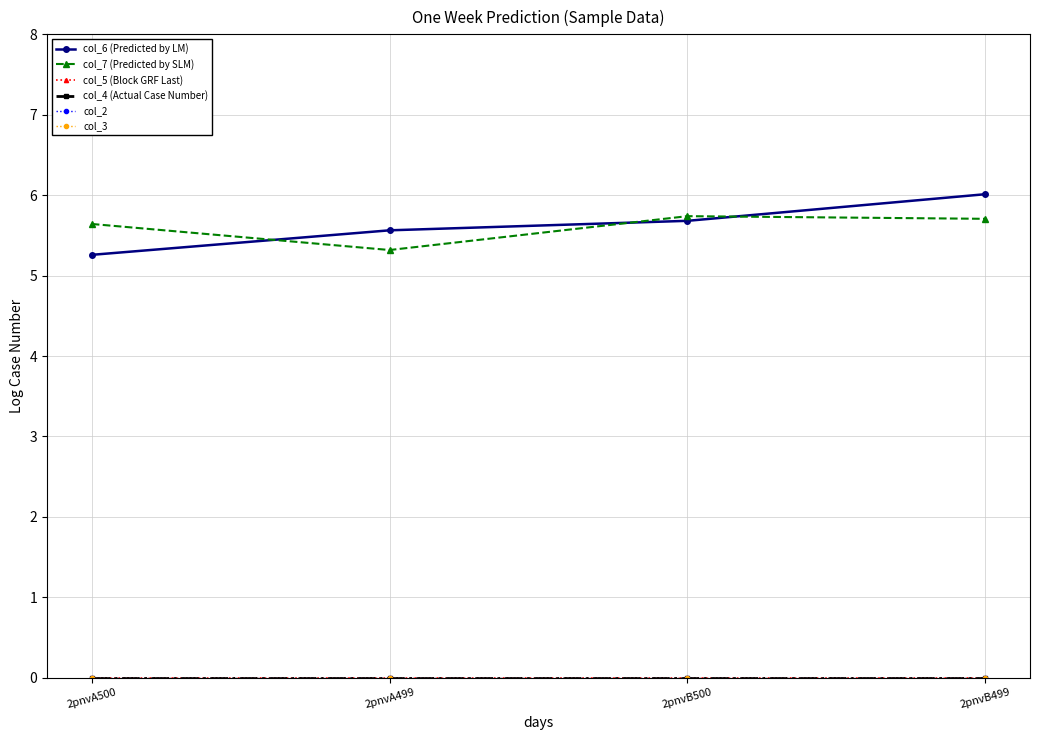

True or false: col_6 (Predicted by LM) has more than 2 interior local peaks.

False